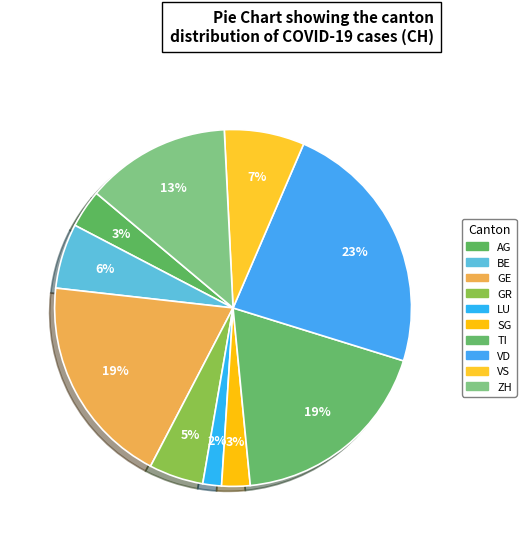

What percentage is the AG slice, to the nearest percent?

3%